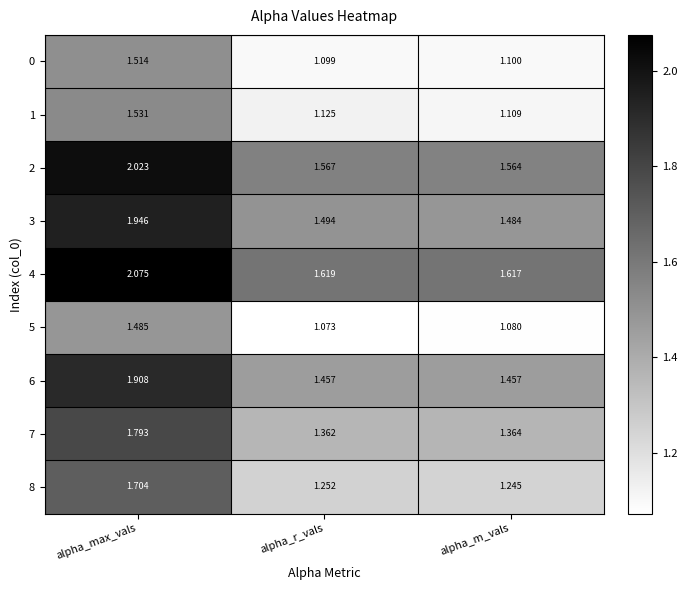

Between alpha_max_vals and alpha_m_vals, which series saw the biggest shift?

3